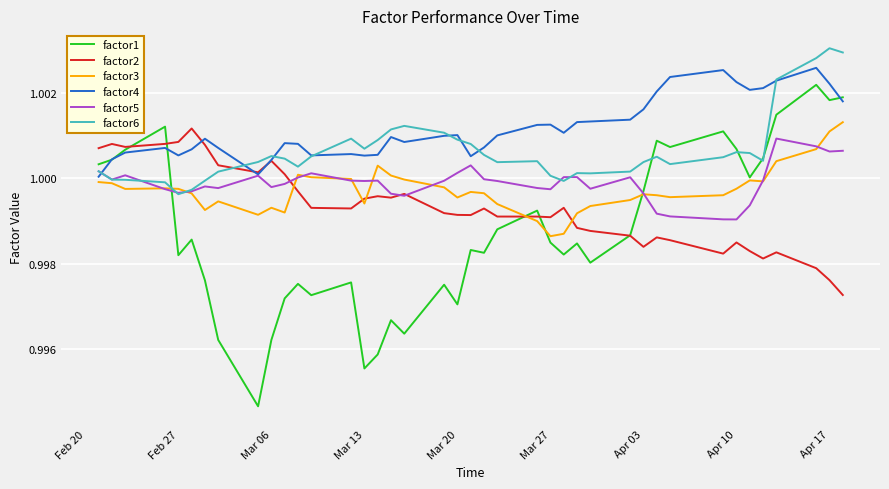

Which series has the largest range (max minus min)?

factor1